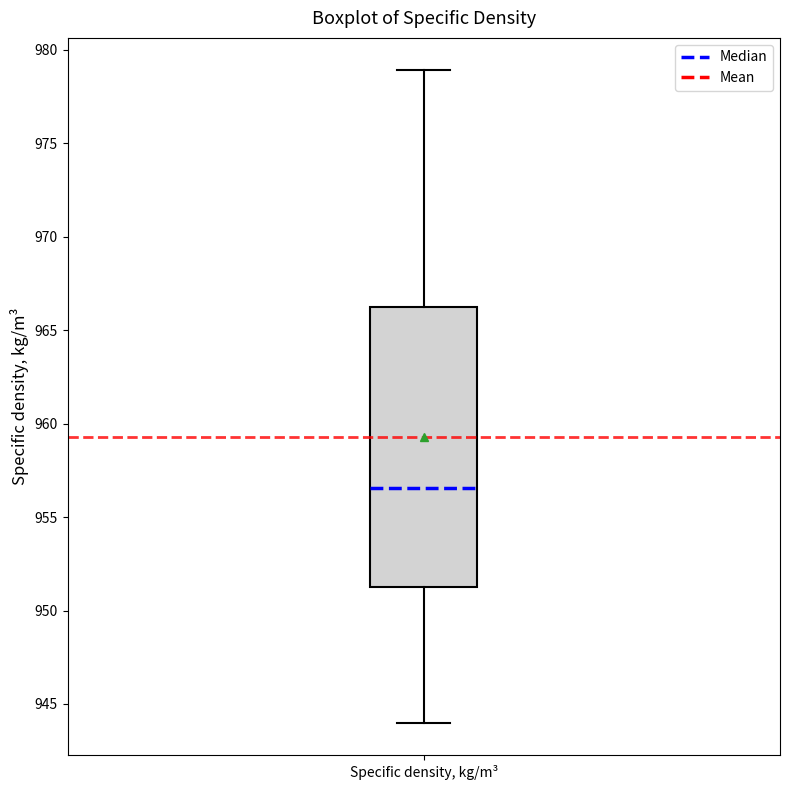

Where does the lower whisker of the box for Specific density, kg/m³ end on the y-axis? The values are not printed on the chart, so give them approximately, as read against the axis.

944.0